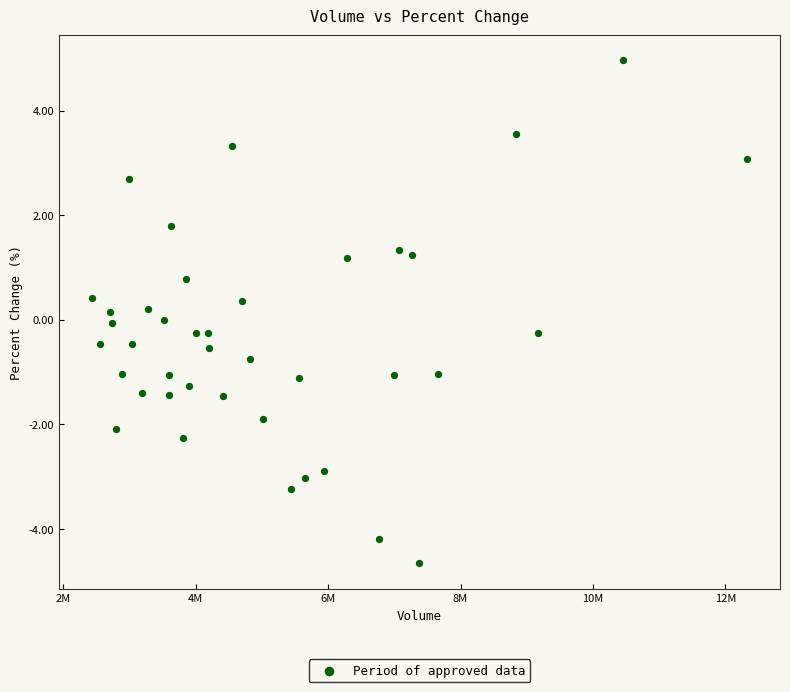

What is the range of X values (max minus min)?

9896763.0